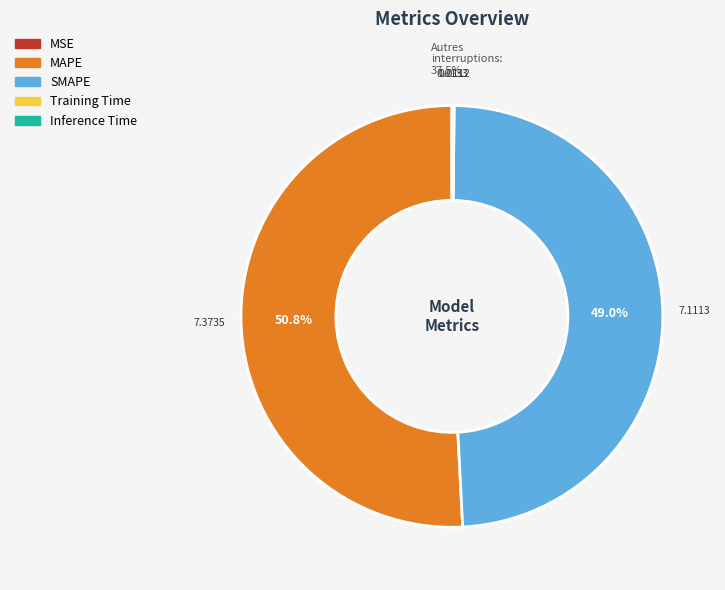

Which slice represents more than half of the pie?

MAPE